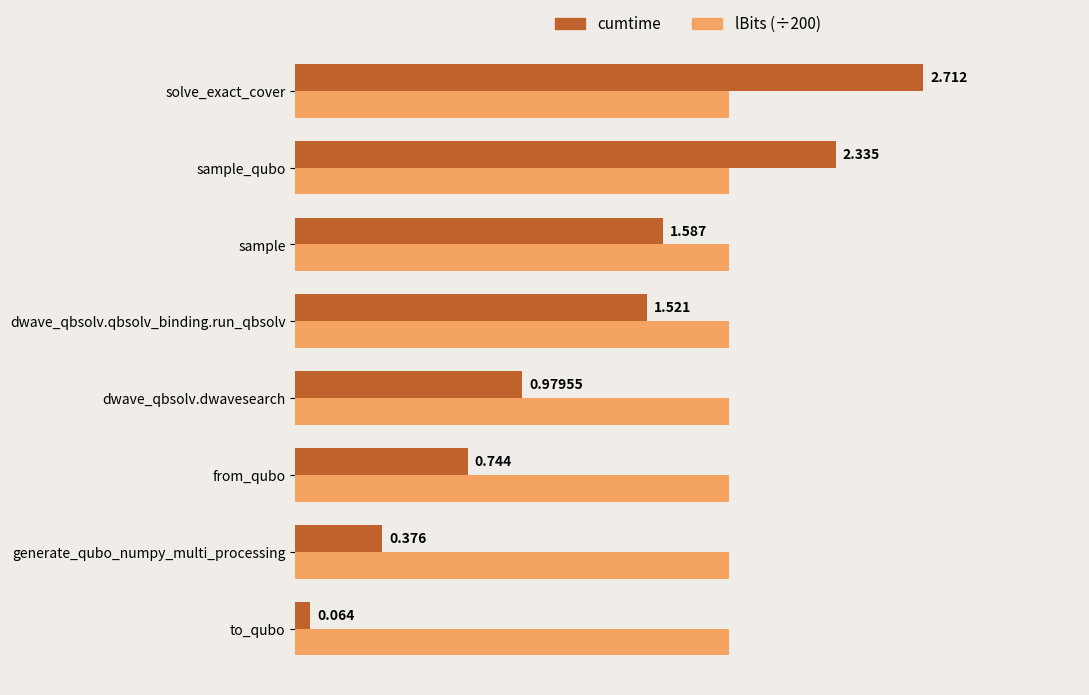

List the labels in order of cumtime value, largest first.

solve_exact_cover, sample_qubo, sample, dwave_qbsolv.qbsolv_binding.run_qbsolv, dwave_qbsolv.dwavesearch, from_qubo, generate_qubo_numpy_multi_processing, to_qubo